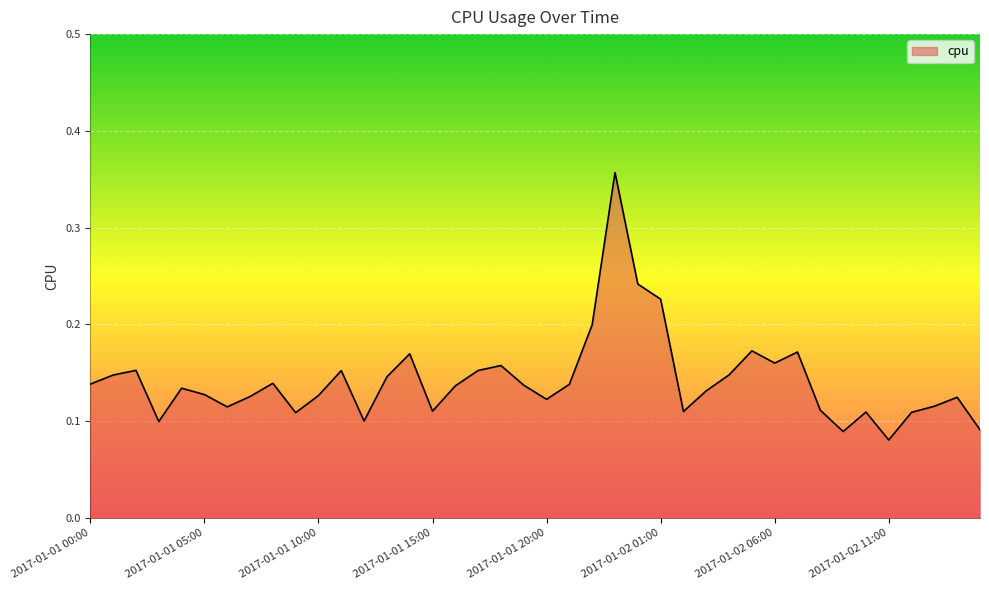

What is the difference between the maximum and minimum values?

0.3